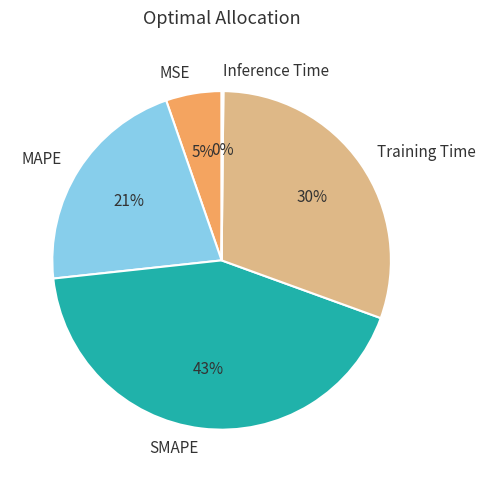

The SMAPE slice represents 43% of the pie. True or false?

True